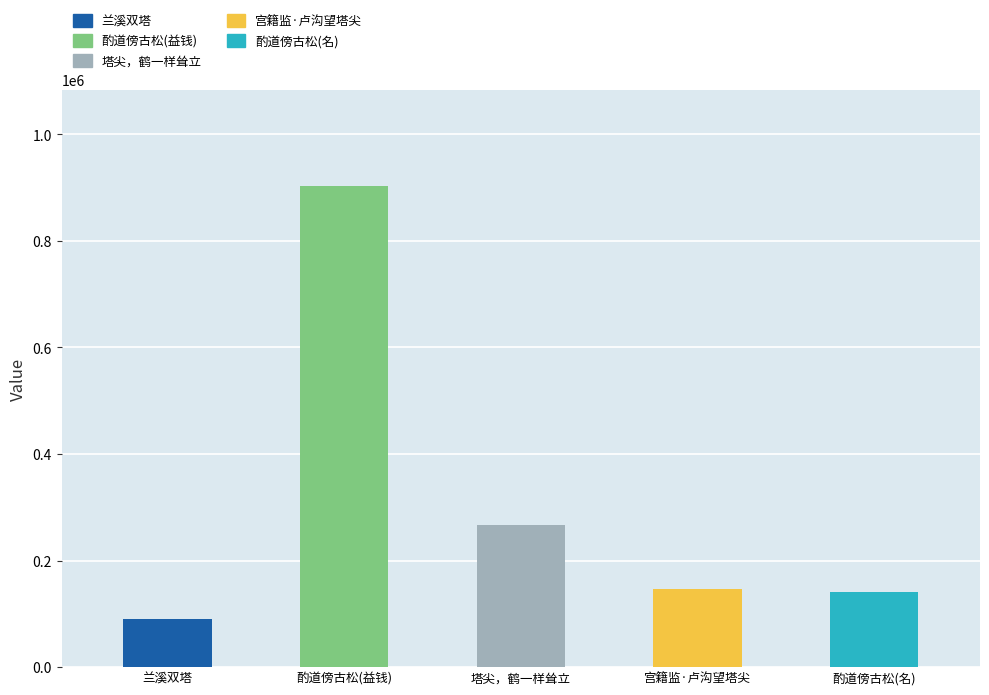

Reading left to right, extract all data points from this chart.

兰溪双塔=90772	酌道傍古松(益钱)=903329	塔尖，鹤一样耸立=267182	宫籍监·卢沟望塔尖=145917	酌道傍古松(名)=140393